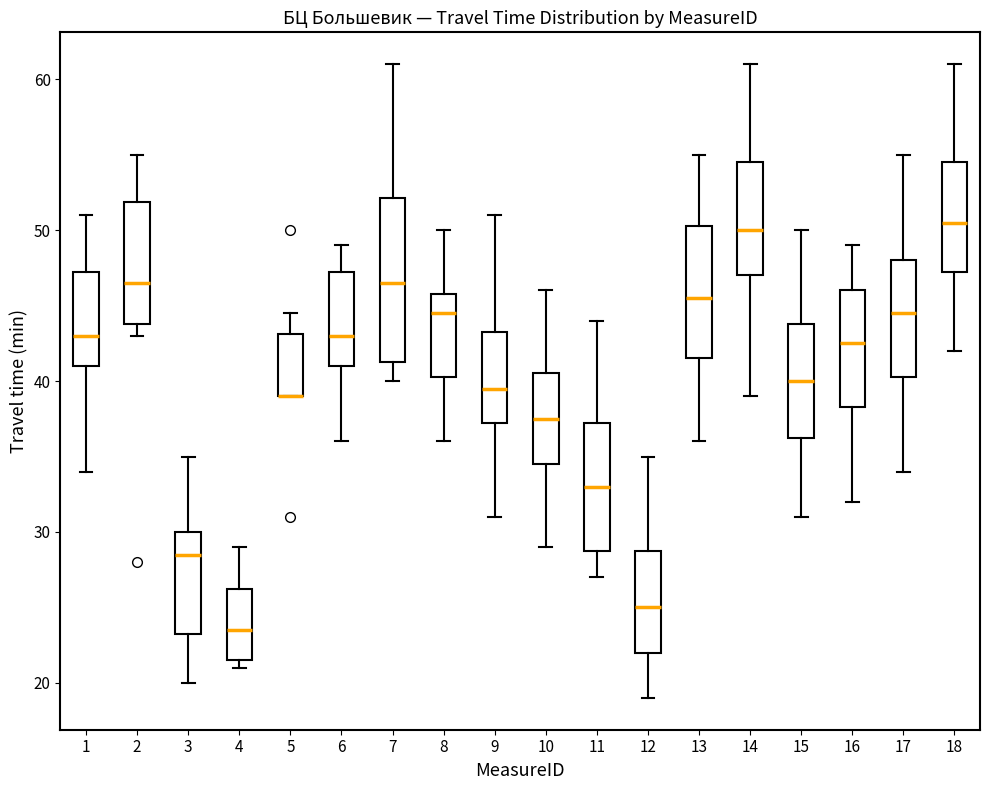

Reading left to right, transcribe this box plot: for each box, give where its median line is, the range the box spans, and where its two whiskers end, as read against the y-axis. The values are not printed on the chart, so give them approximately, as read against the axis.

1: median 43, box 41 to 47, whiskers 34 to 51
2: median 47, box 44 to 52, whiskers 43 to 55
3: median 29, box 23 to 30, whiskers 20 to 35
4: median 24, box 22 to 26, whiskers 21 to 29
5: median 39 (drawn on the box's lower edge), box 39 to 43, whiskers 39 to 45
6: median 43, box 41 to 47, whiskers 36 to 49
7: median 47, box 41 to 52, whiskers 40 to 61
8: median 45, box 40 to 46, whiskers 36 to 50
9: median 40, box 37 to 43, whiskers 31 to 51
10: median 38, box 35 to 41, whiskers 29 to 46
11: median 33, box 29 to 37, whiskers 27 to 44
12: median 25, box 22 to 29, whiskers 19 to 35
13: median 46, box 42 to 50, whiskers 36 to 55
14: median 50, box 47 to 55, whiskers 39 to 61
15: median 40, box 36 to 44, whiskers 31 to 50
16: median 43, box 38 to 46, whiskers 32 to 49
17: median 45, box 40 to 48, whiskers 34 to 55
18: median 51, box 47 to 55, whiskers 42 to 61